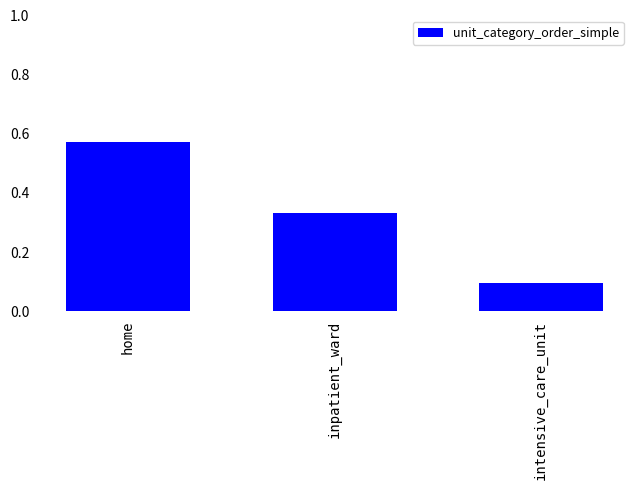

How many bars are there in total?

3